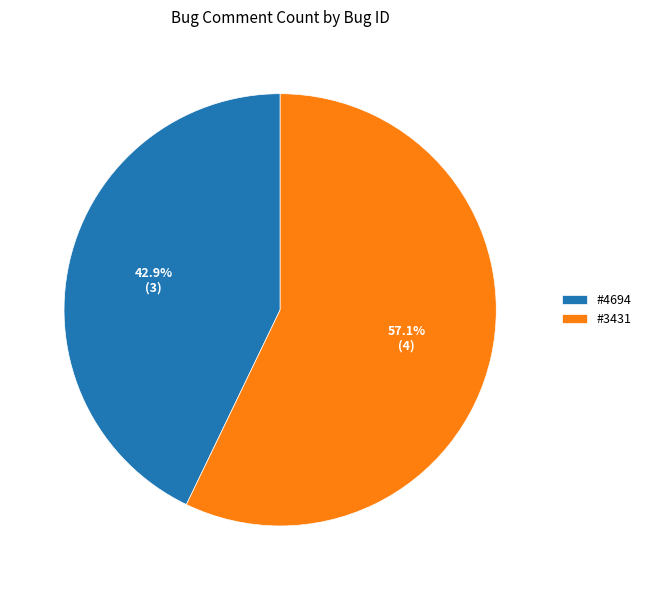

Is it true that #4694 is 34% of the pie?

False